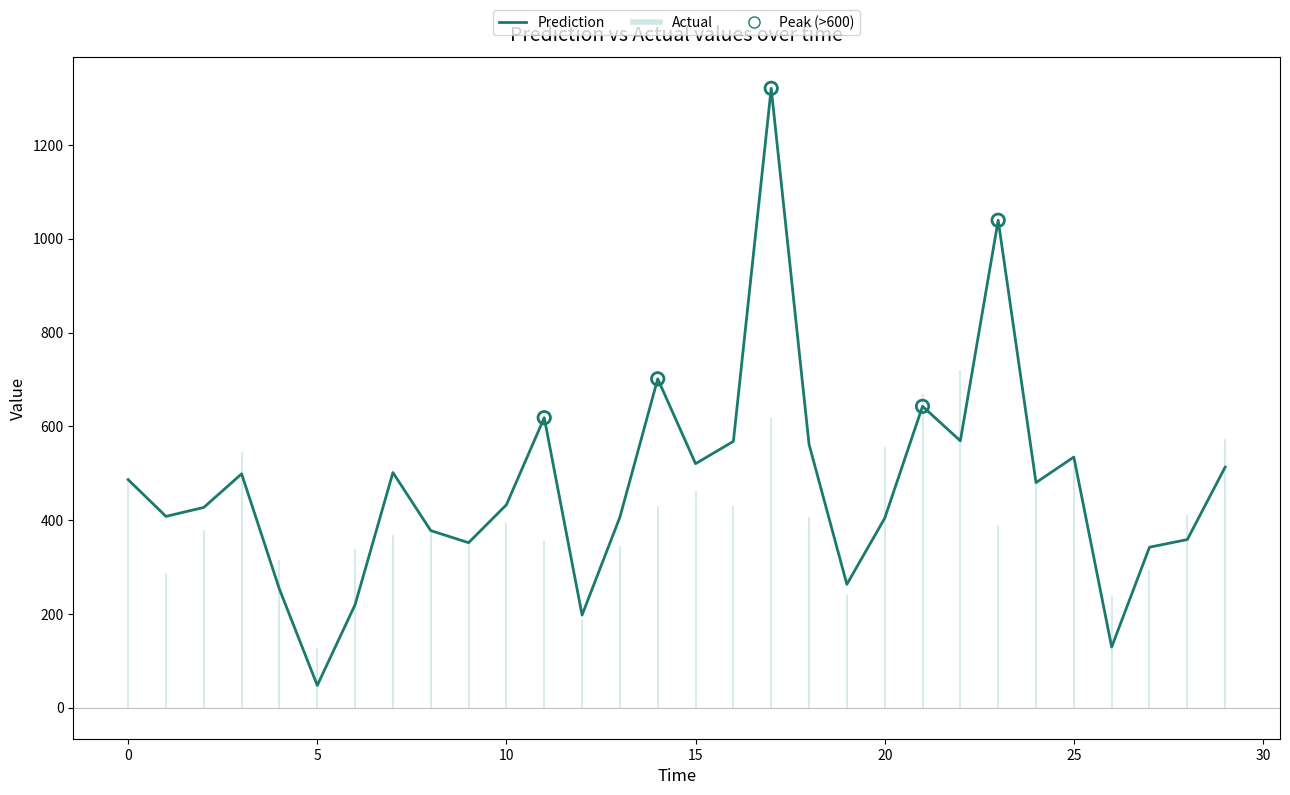

What is the change in value from 30 to 19?

-238.3